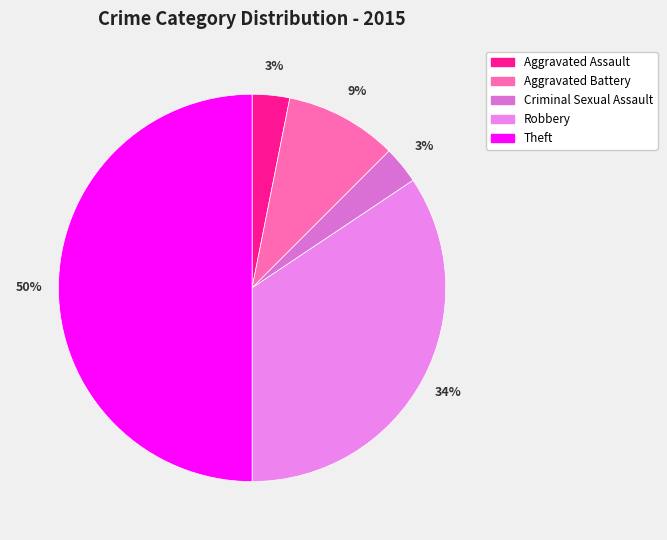

Combined, do Criminal Sexual Assault and Aggravated Battery account for over 50%?

No